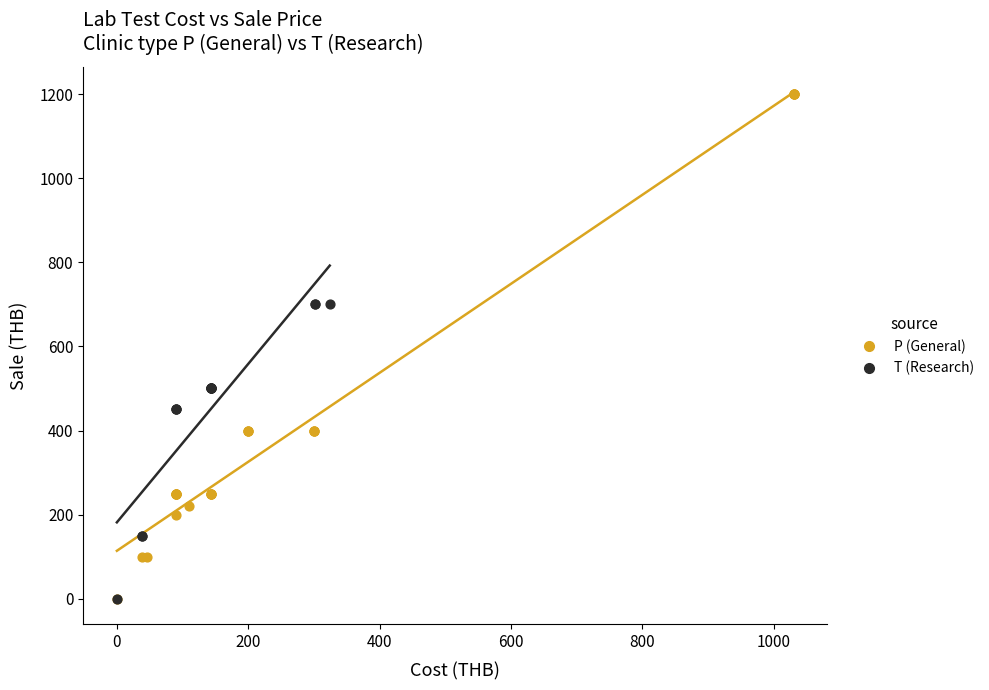

Which series reaches the maximum Y coordinate?

P (General)